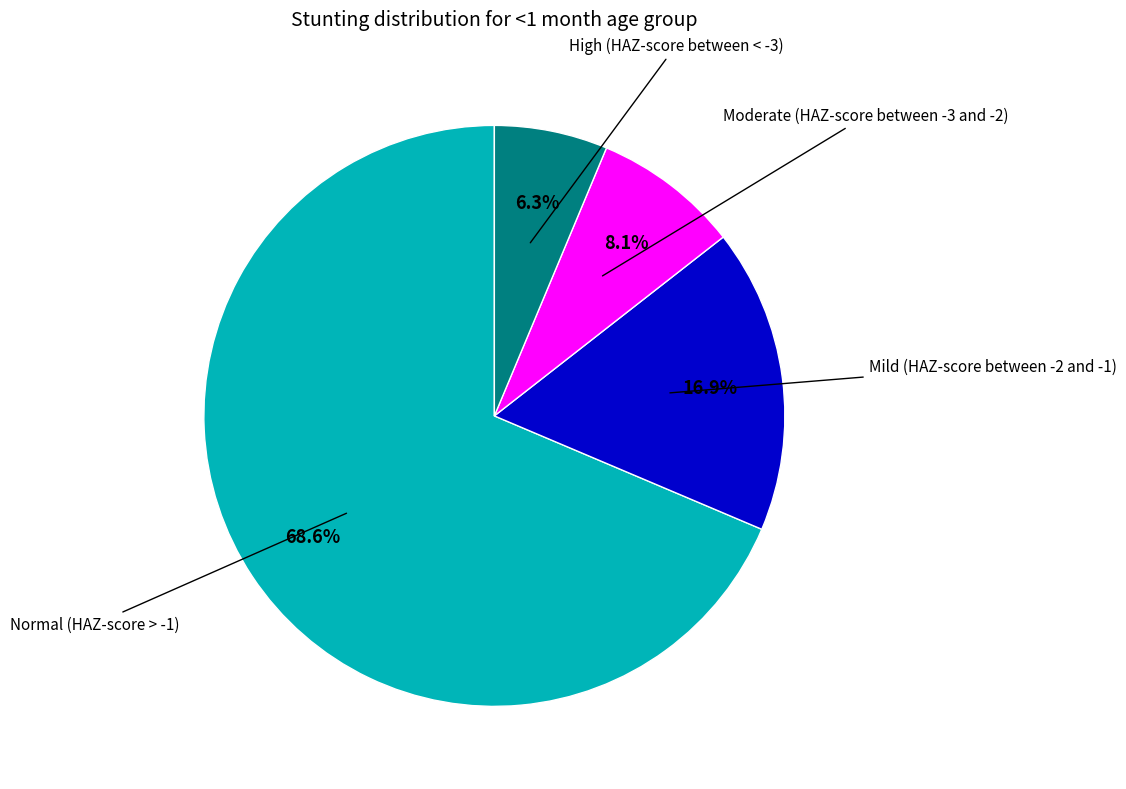

True or false: Normal (HAZ-score > -1) accounts for 69% of the total.

True